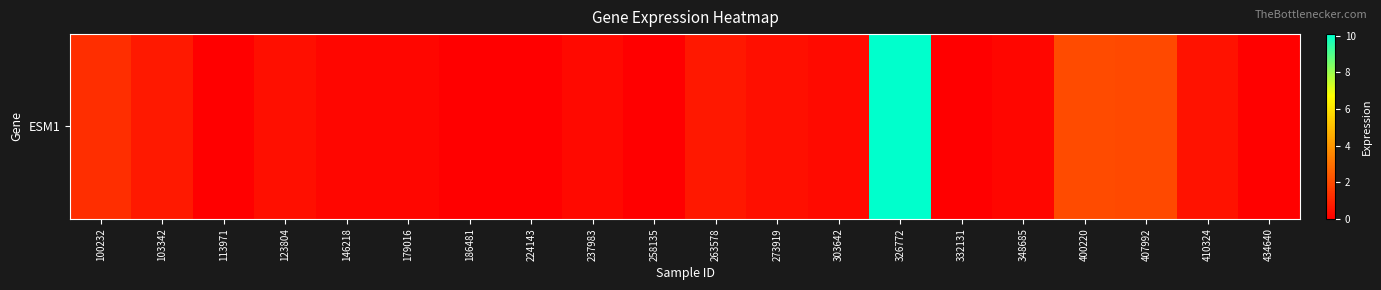

What is the difference between the values at 326772 and 348685?

9.9